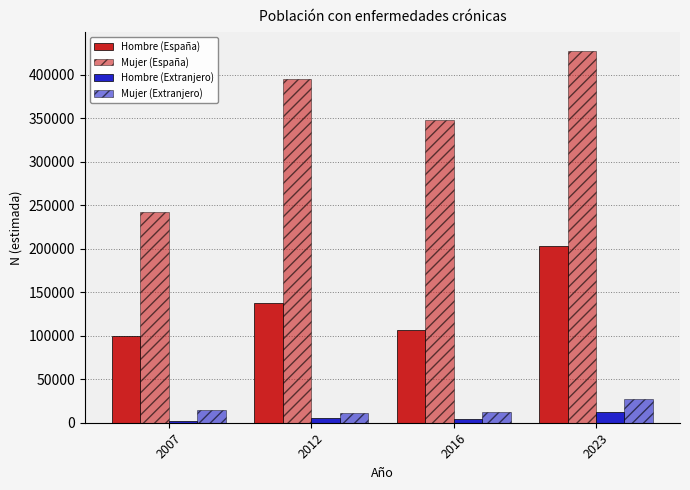

Read the Hombre (España) value at 2023, to the nearest 100.

203100